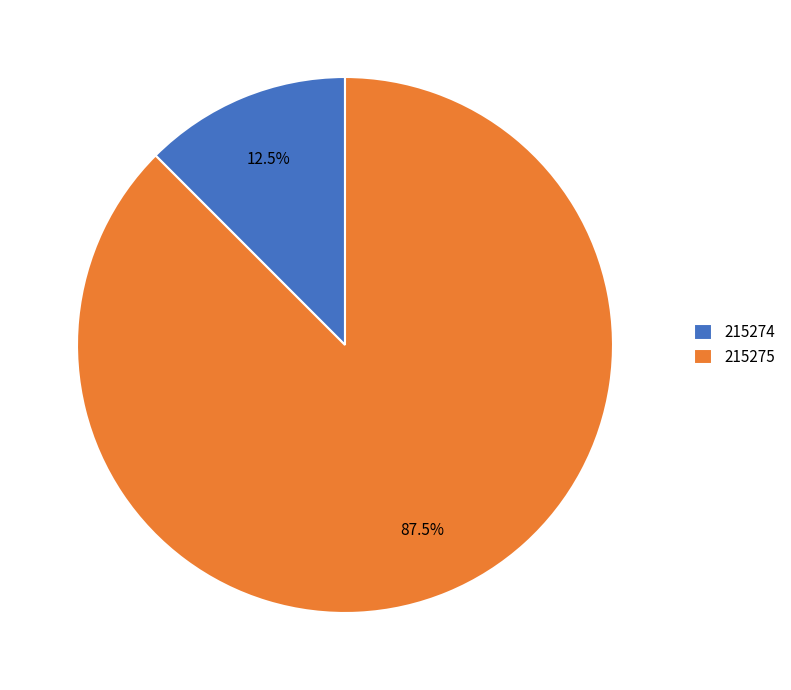

What is the total percentage of 215274 and 215275?

100.0%